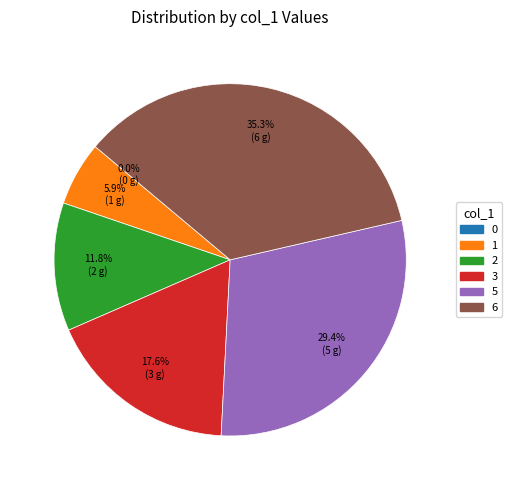

Does 6 represent more than half of the total?

No